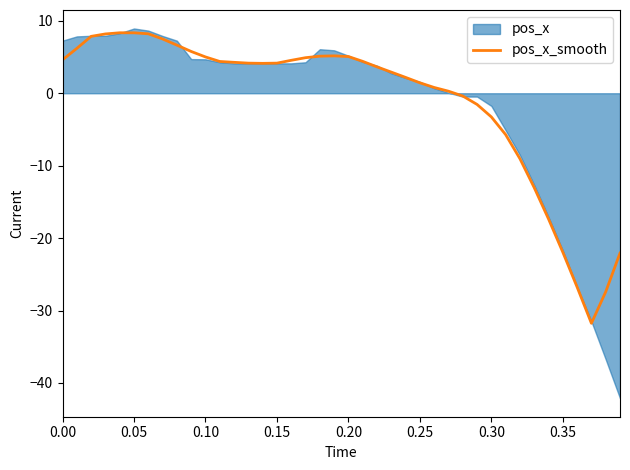

True or false: there are more than 2 points higher than both neighbors.

False